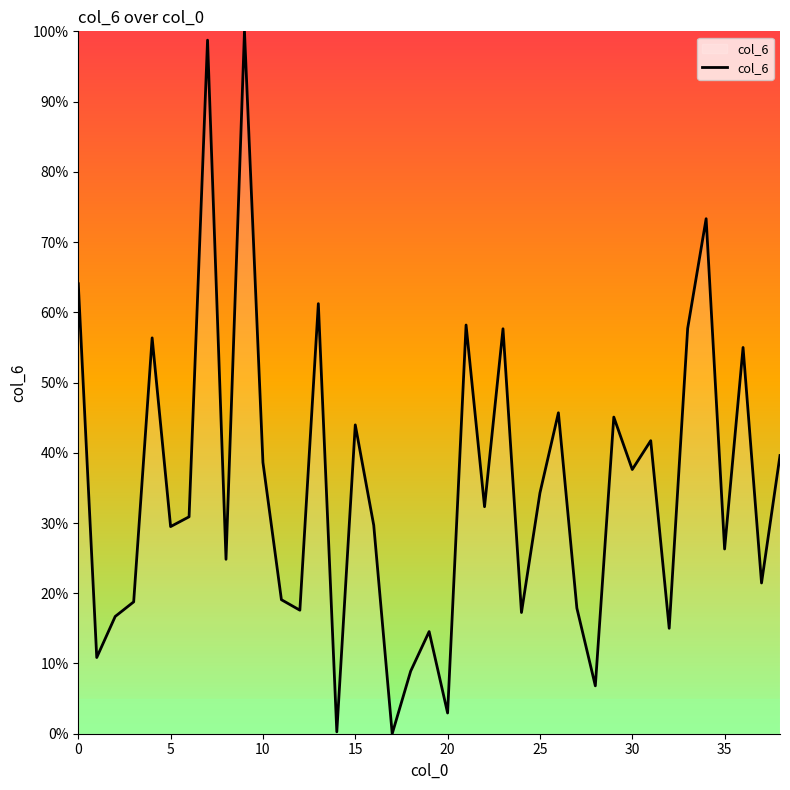

What is the greatest value displayed?

100.0